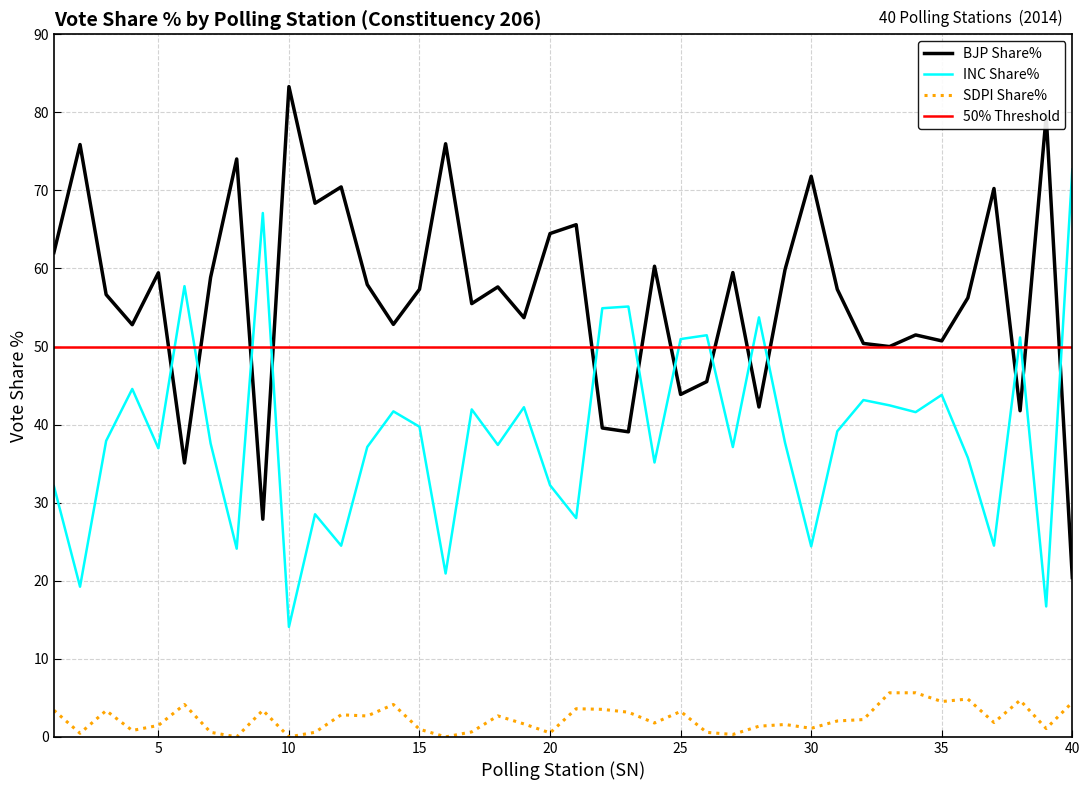

In SDPI Share%, how many points are higher than both neighbors (excluding endpoints)?

11